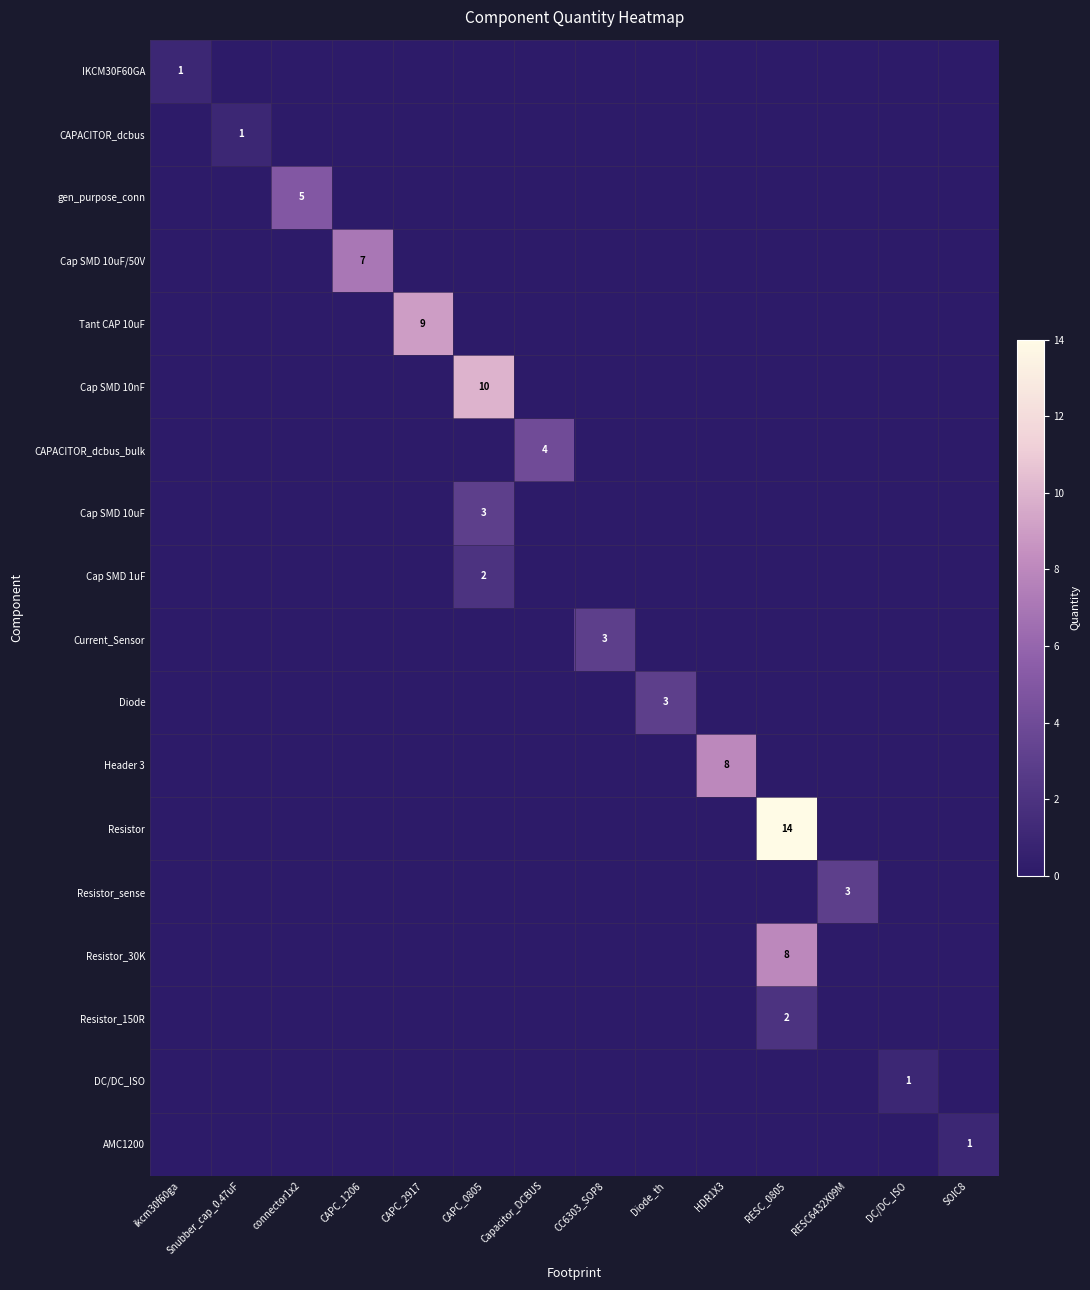

True or false: Diode has a value of 3 at Diode_th.

True